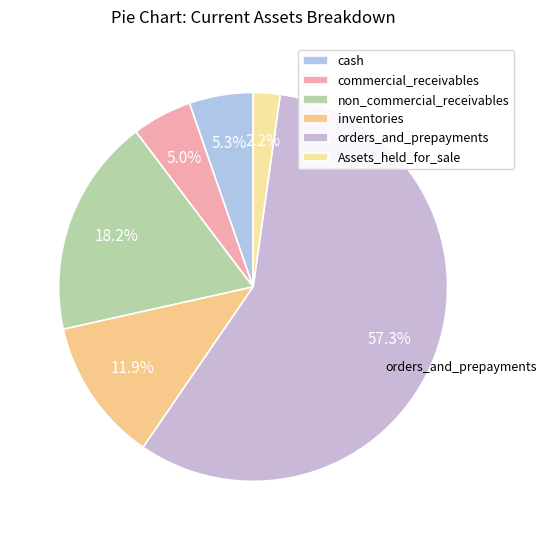

To the nearest percent, what percentage of the pie is non_commercial_receivables?

18%